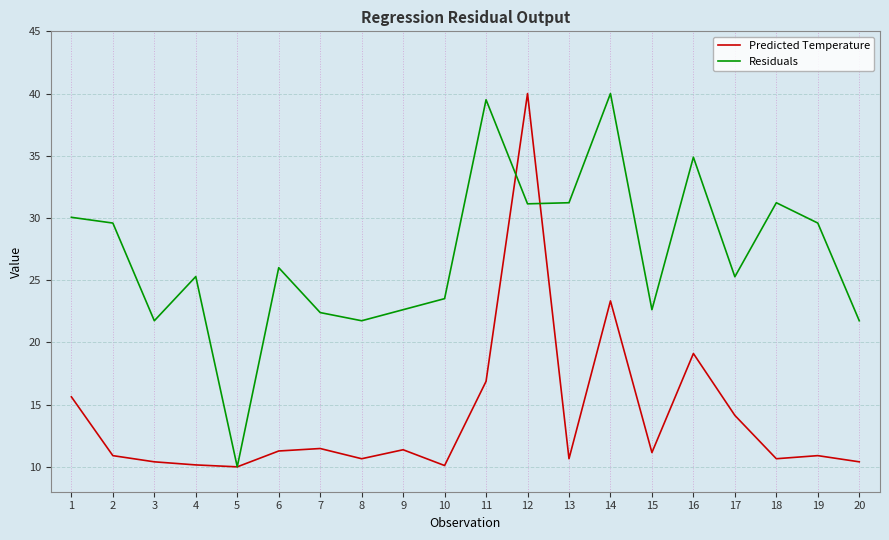

At which category is the sum across all series the highest?

12